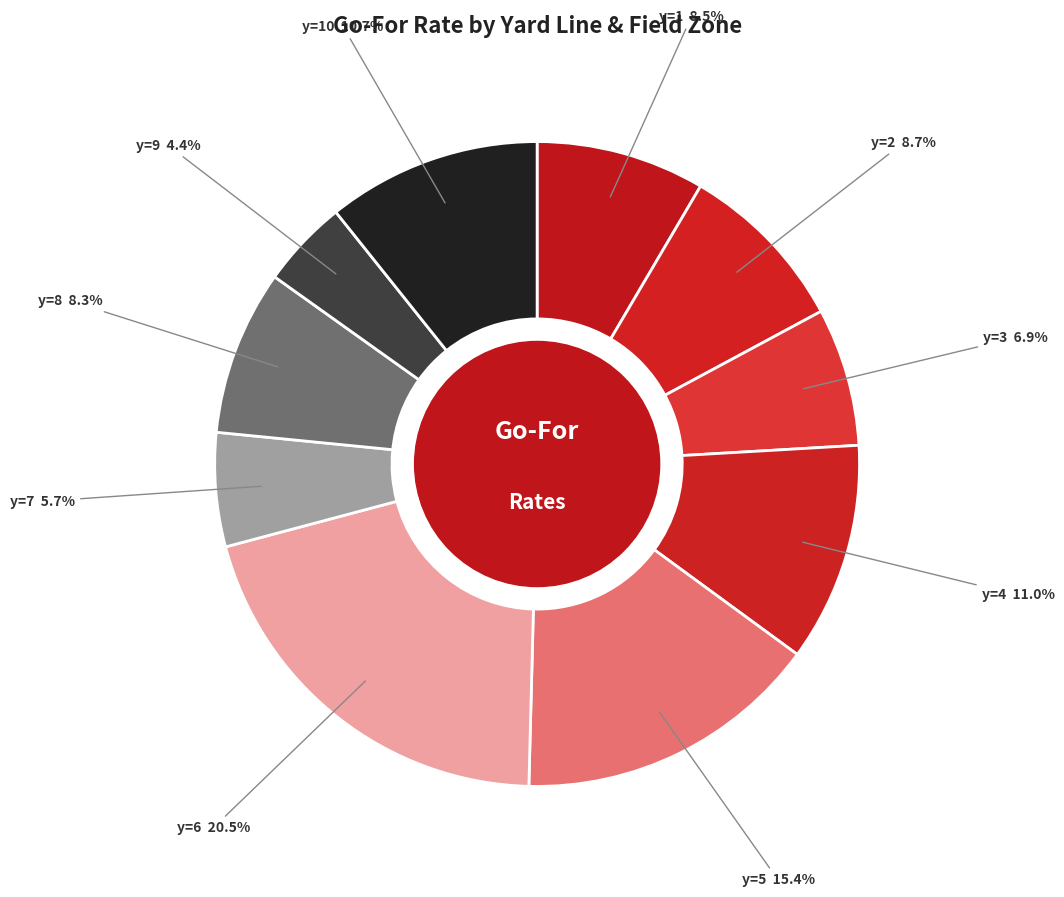

How many segments does this pie chart have?

10